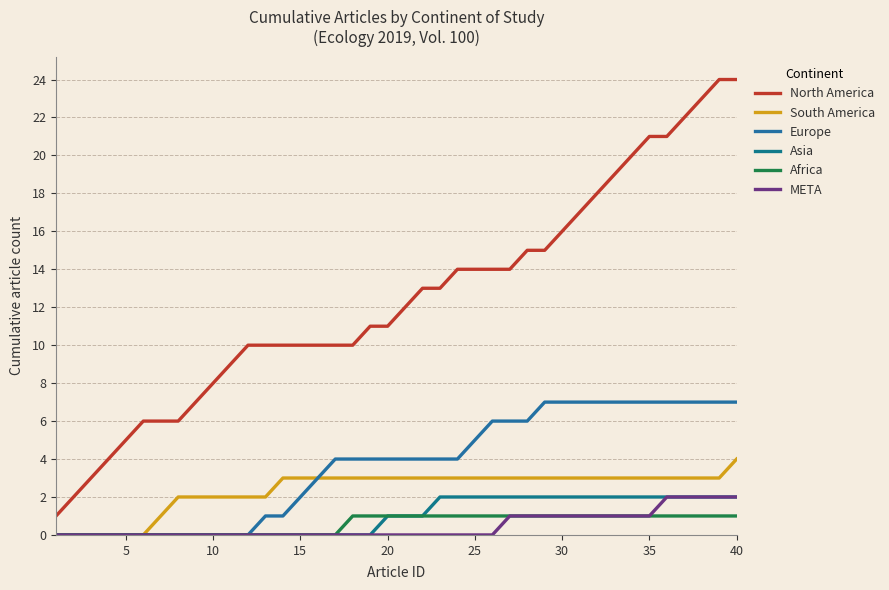

Does the chart display data point markers on the line(s)?

No